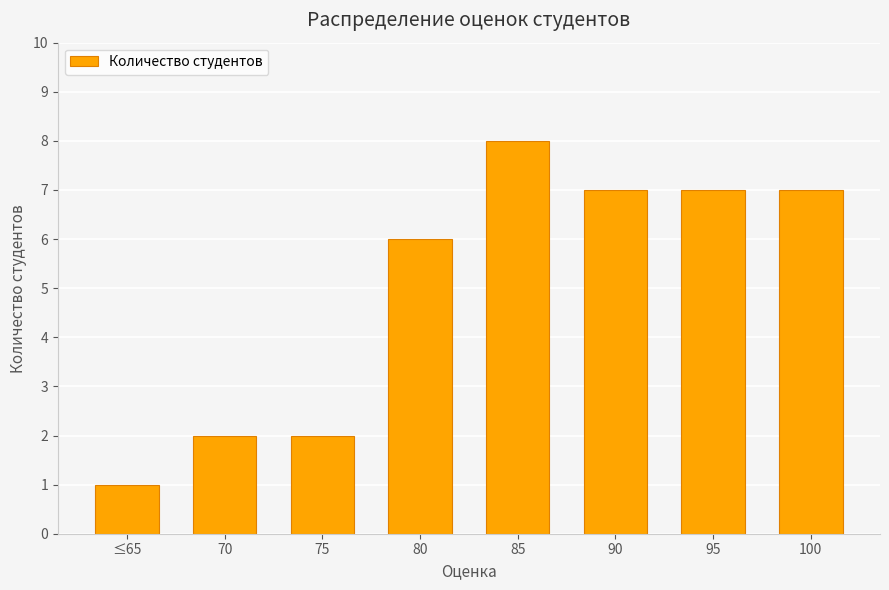

What is the maximum value shown in the chart?

8